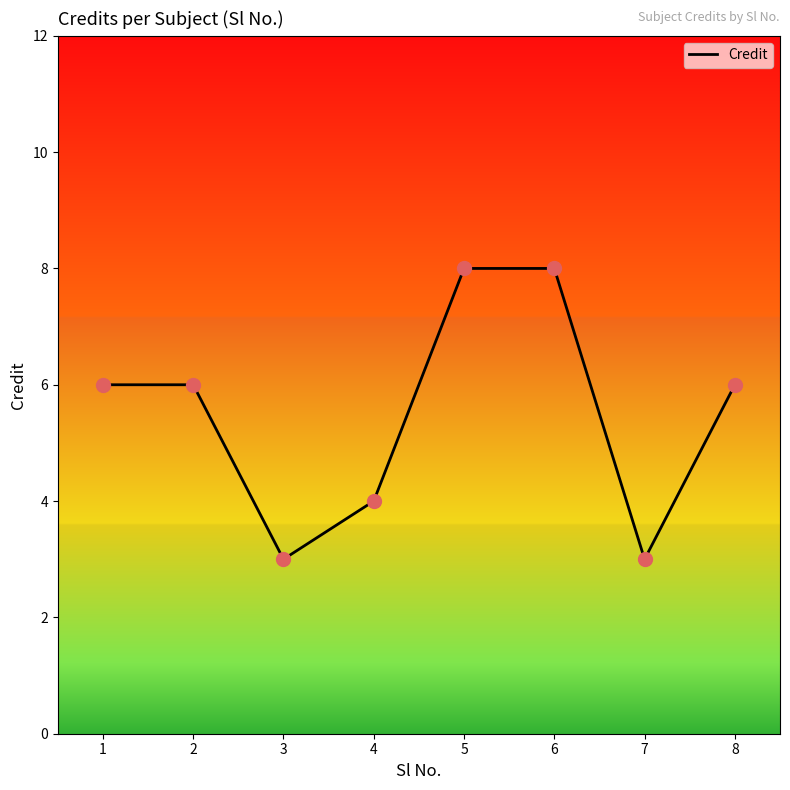

Which has a higher value, 7 or 1?

1